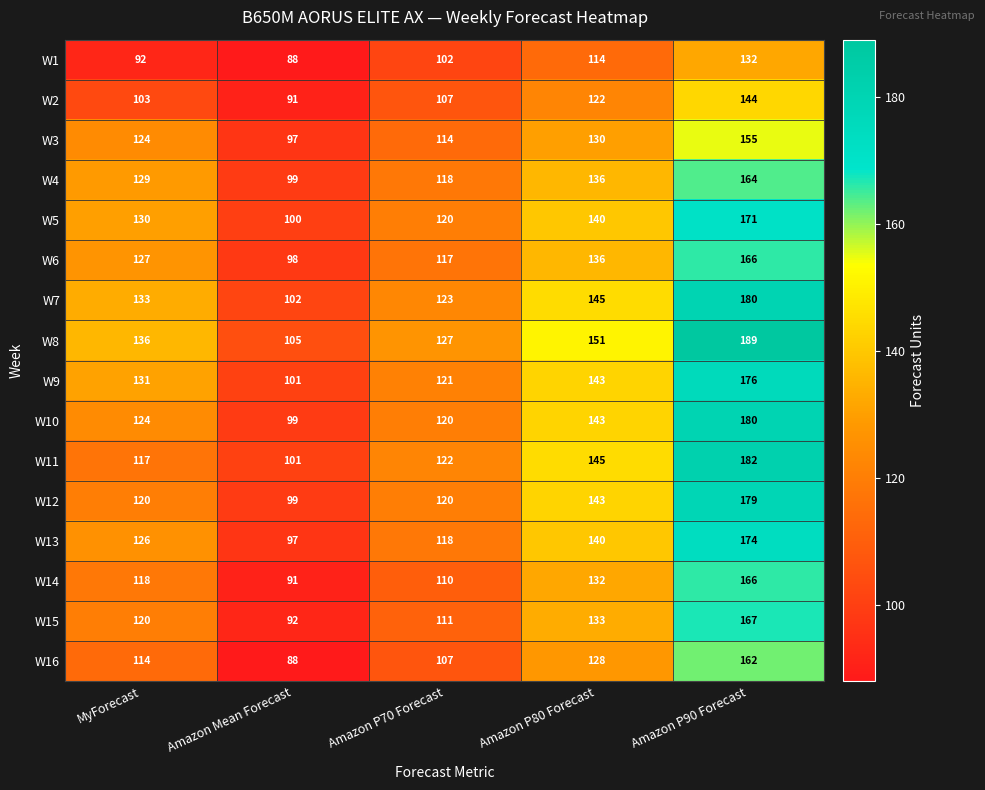

What is the average value of the W13 series?

131